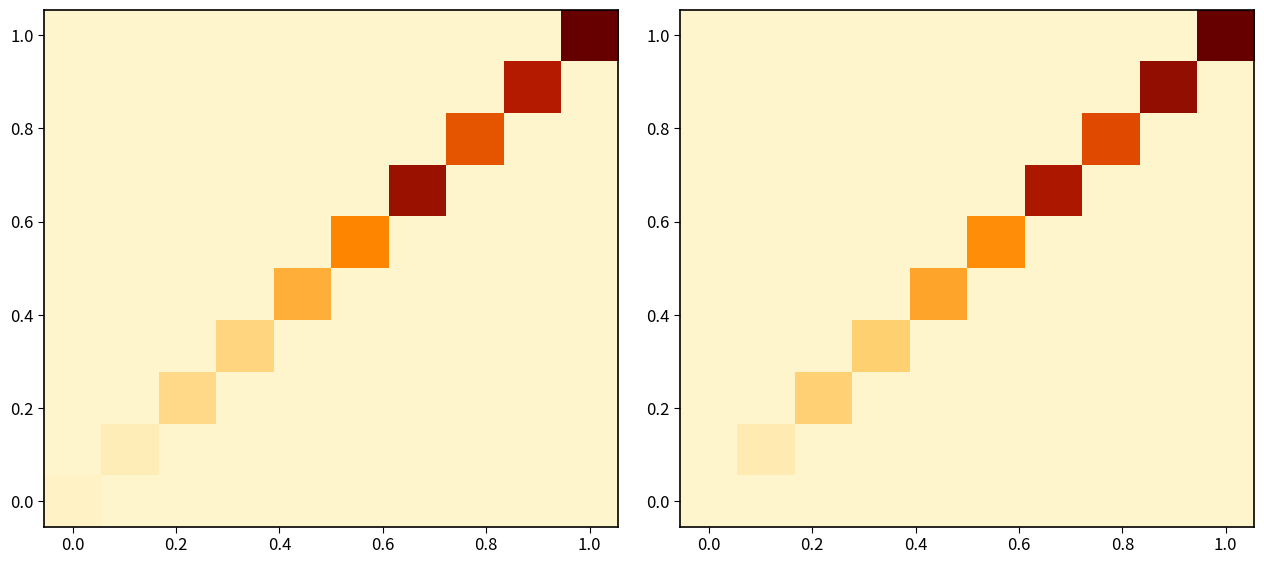

At how many categories does at least one series exceed 0?

9